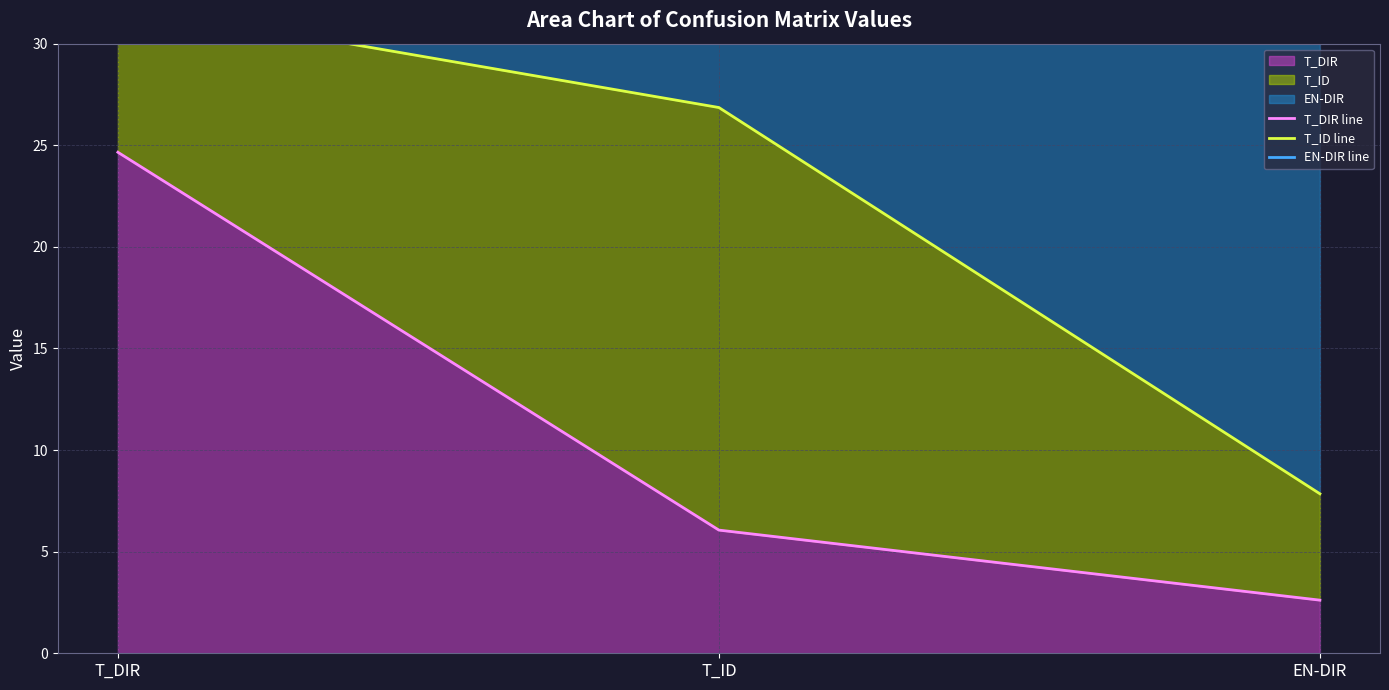

Which category has the lowest value across all series?

EN-DIR